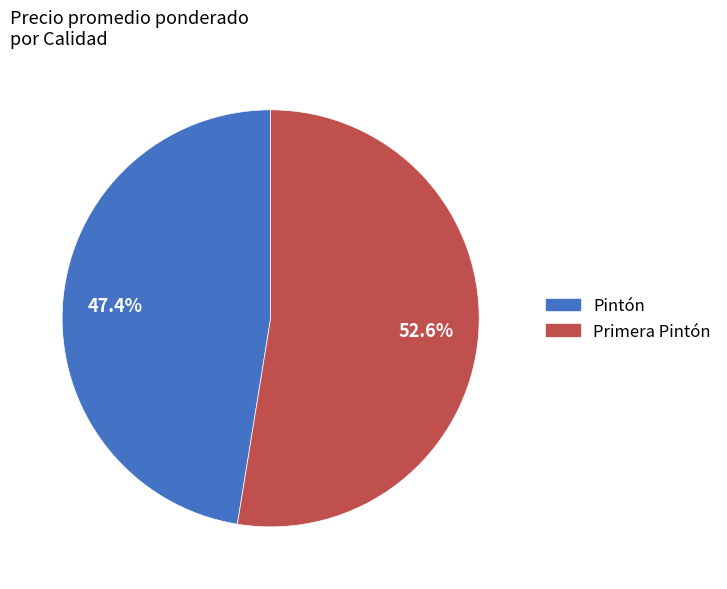

Combined, what portion of the pie is Primera Pintón and Pintón?

100.0%